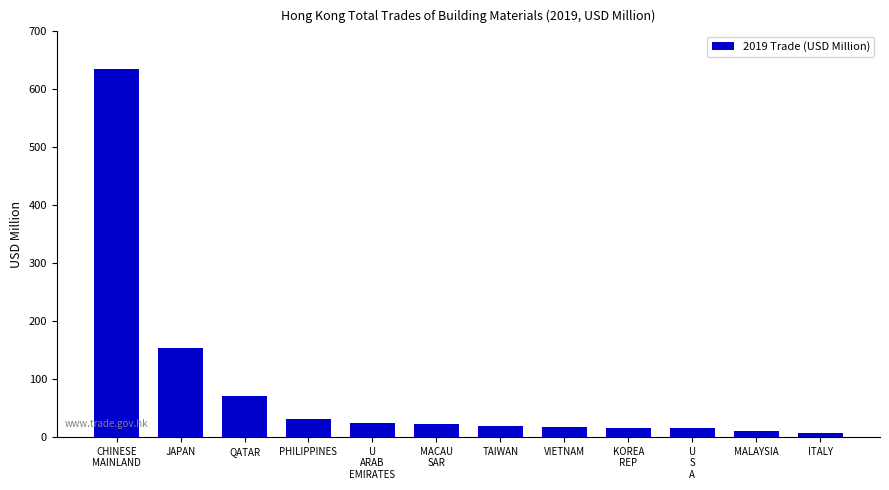

What is the difference between the values at MALAYSIA and JAPAN?

144.0